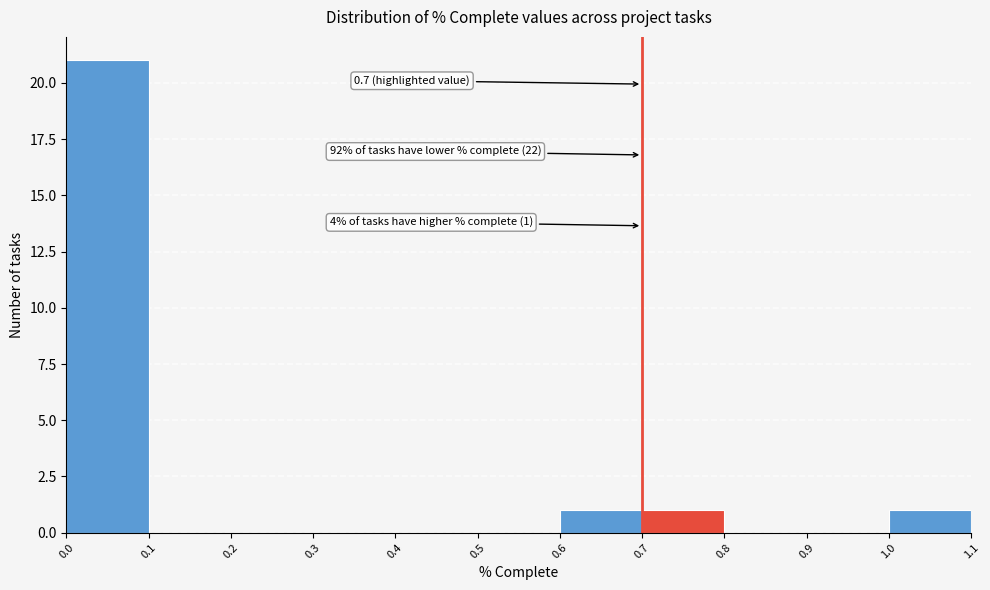

Over which range of the x-axis is the bar tallest?

0.0 to 0.1